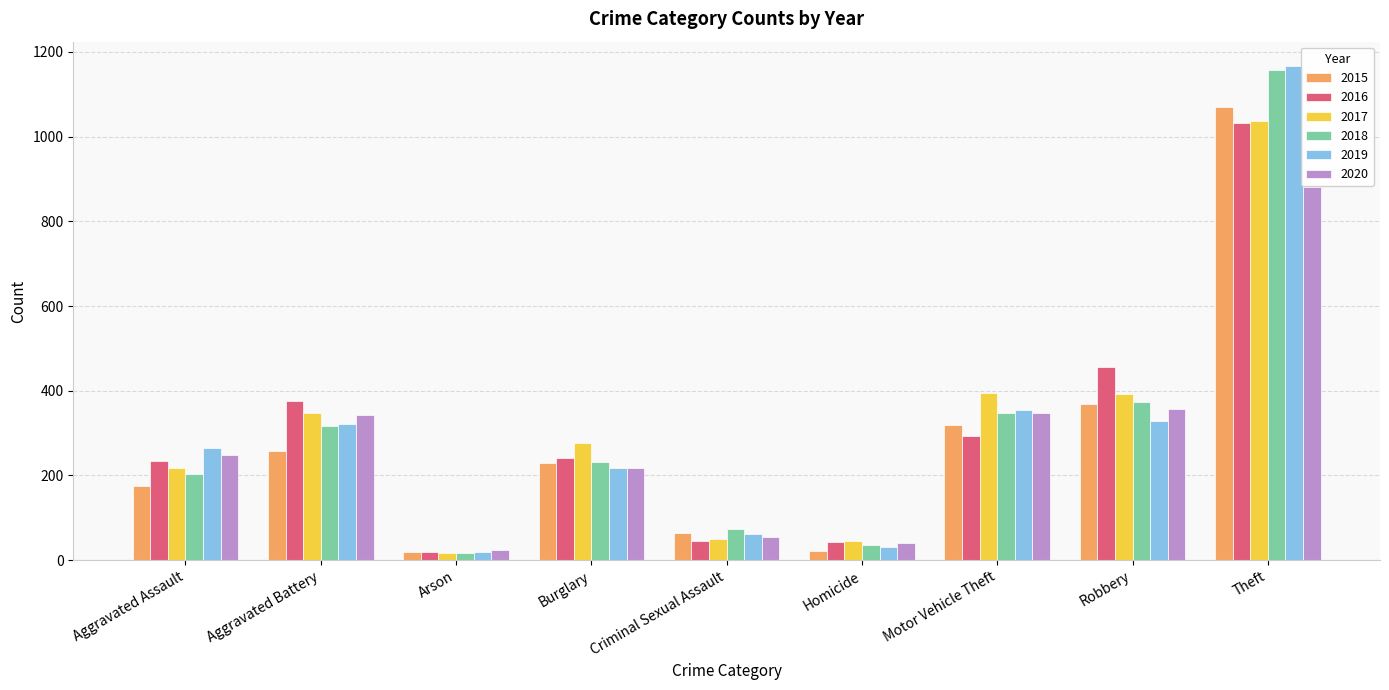

What is the sum of all 2019 values?

2765